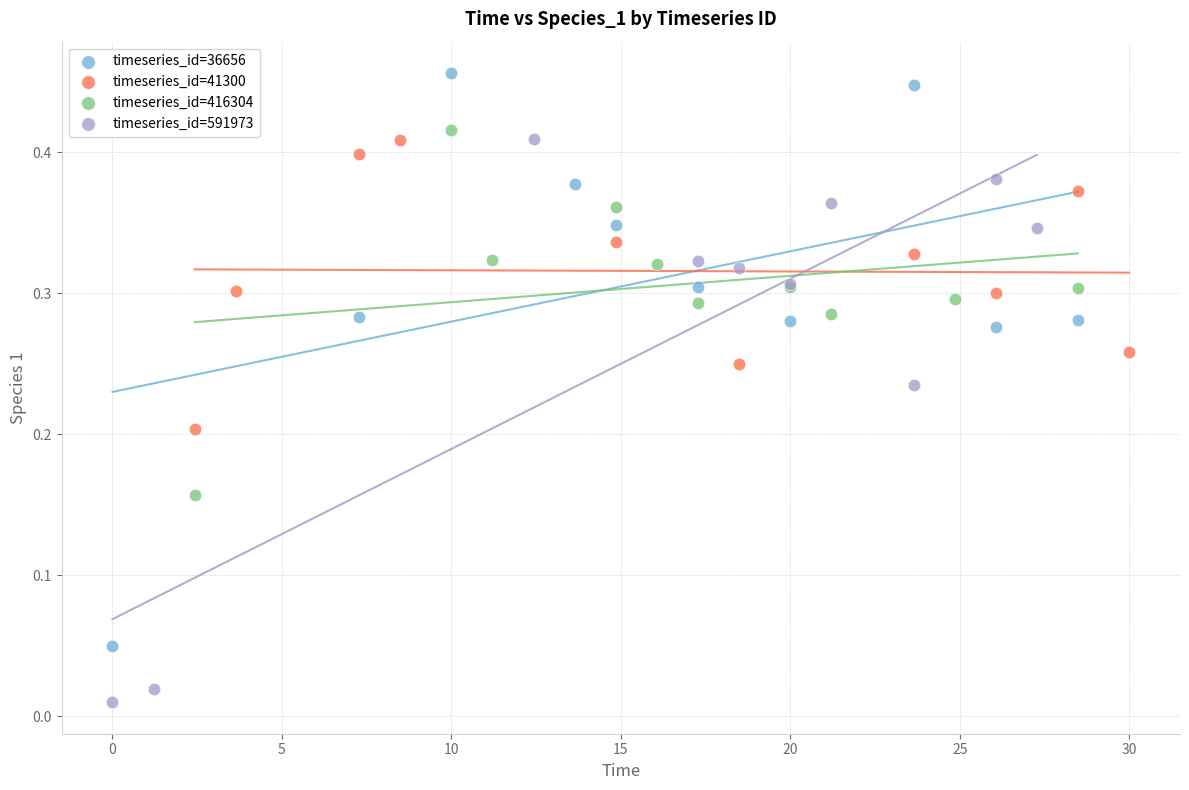

Which series reaches the minimum Y coordinate?

timeseries_id=591973